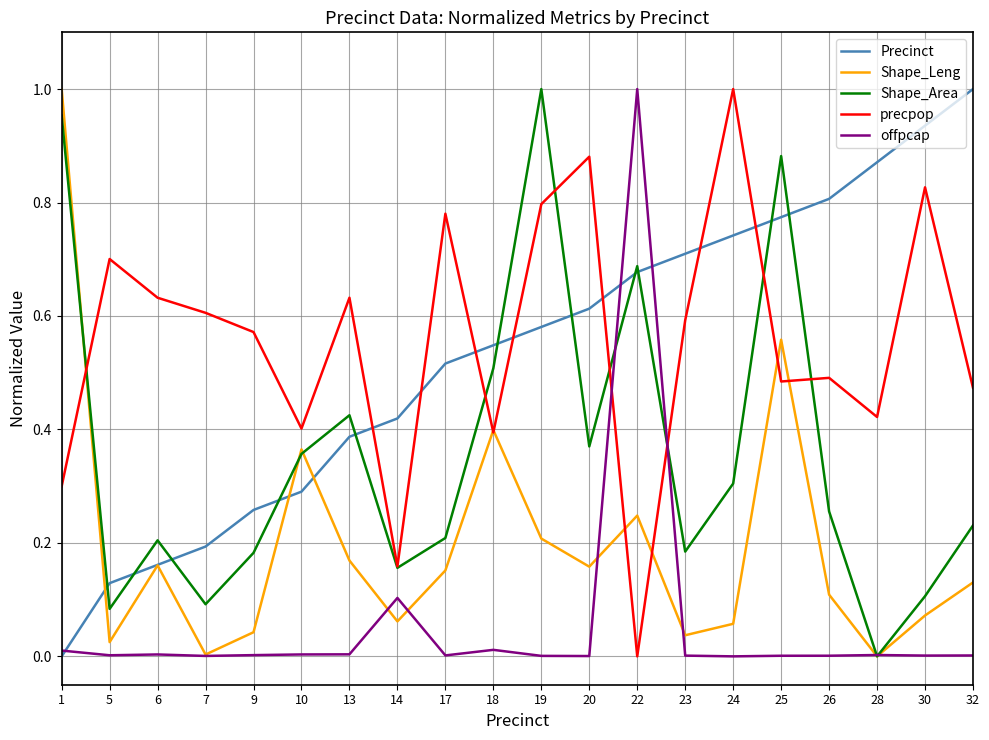

How many distinct data groups are displayed?

5